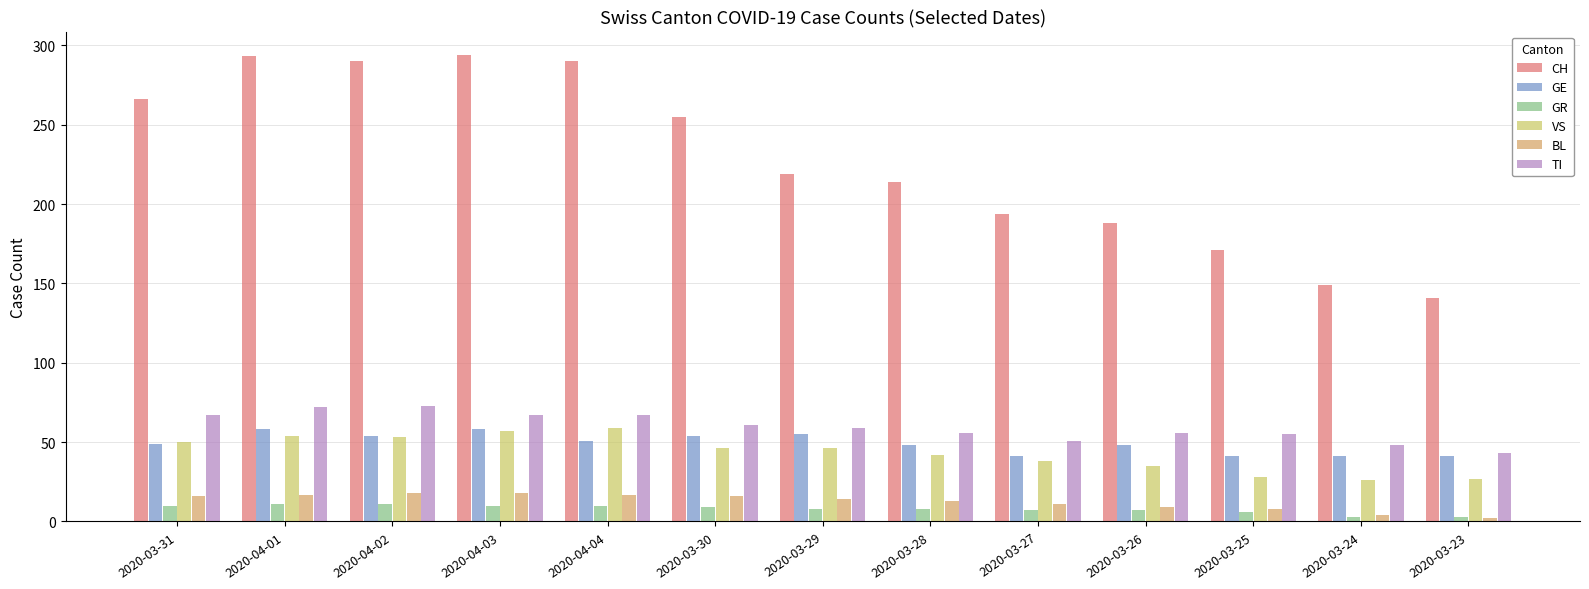

True or false: VS has a value of 50 at 2020-03-31.

True